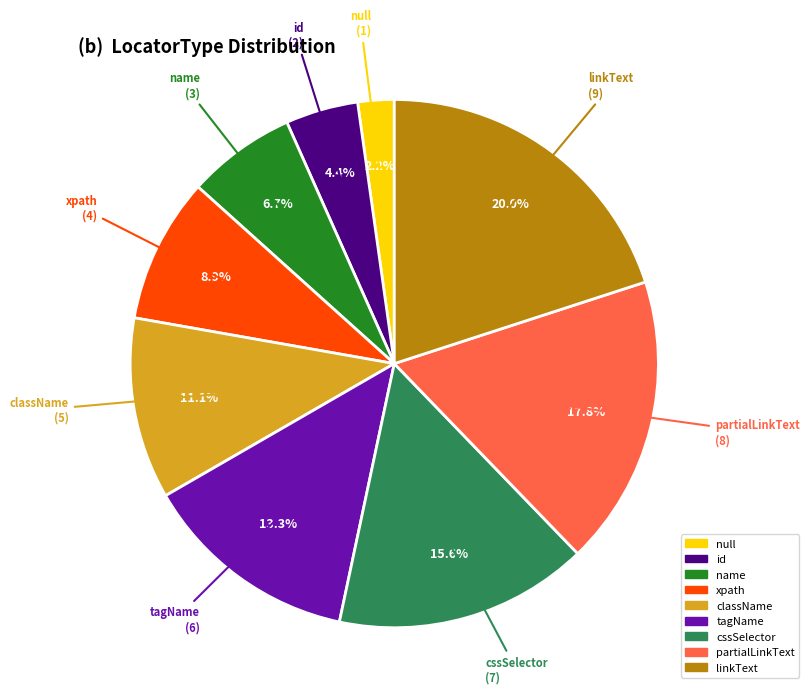

To the nearest percent, what percentage of the pie is id?

4%